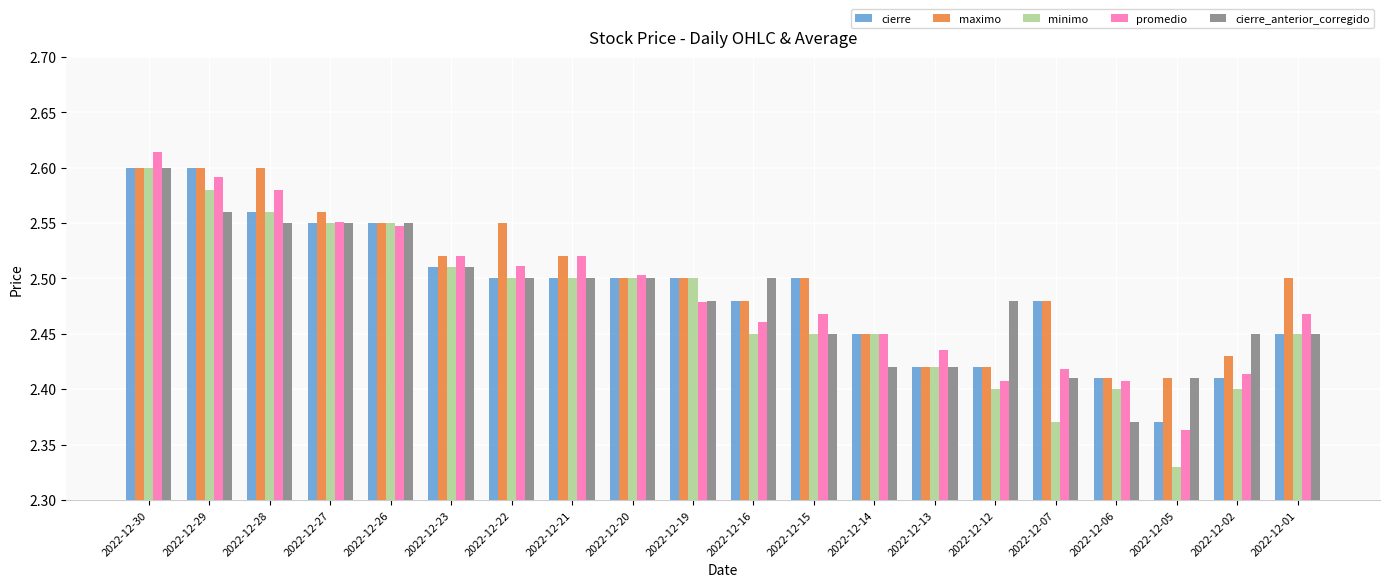

Where is minimo nearest to the value 2?

2022-12-05